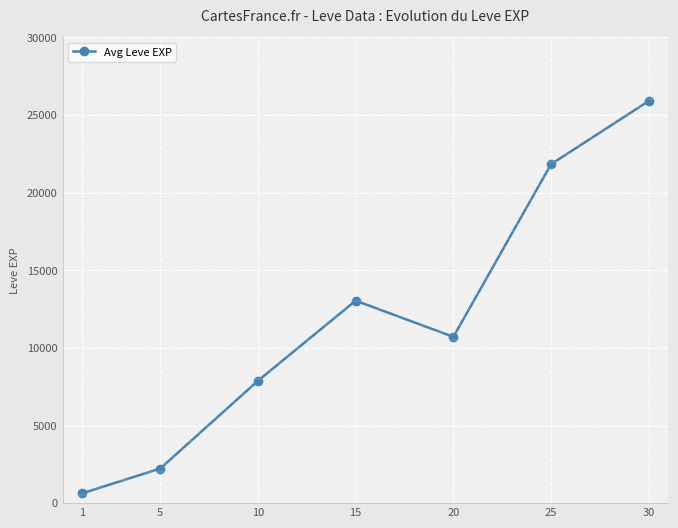

What is the maximum value shown in the chart?

25900